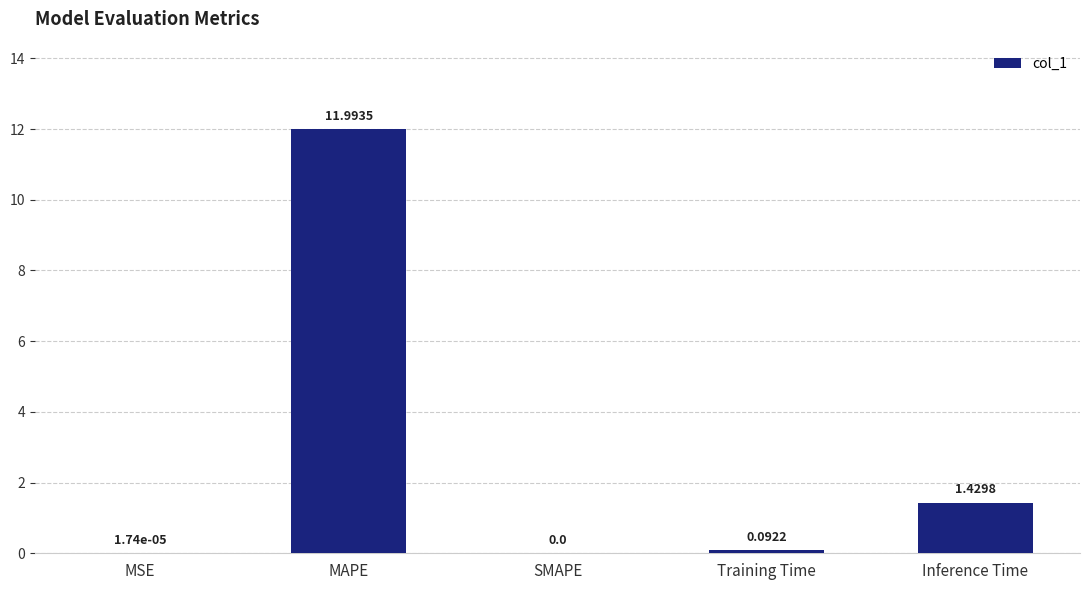

What is the greatest value displayed?

12.0